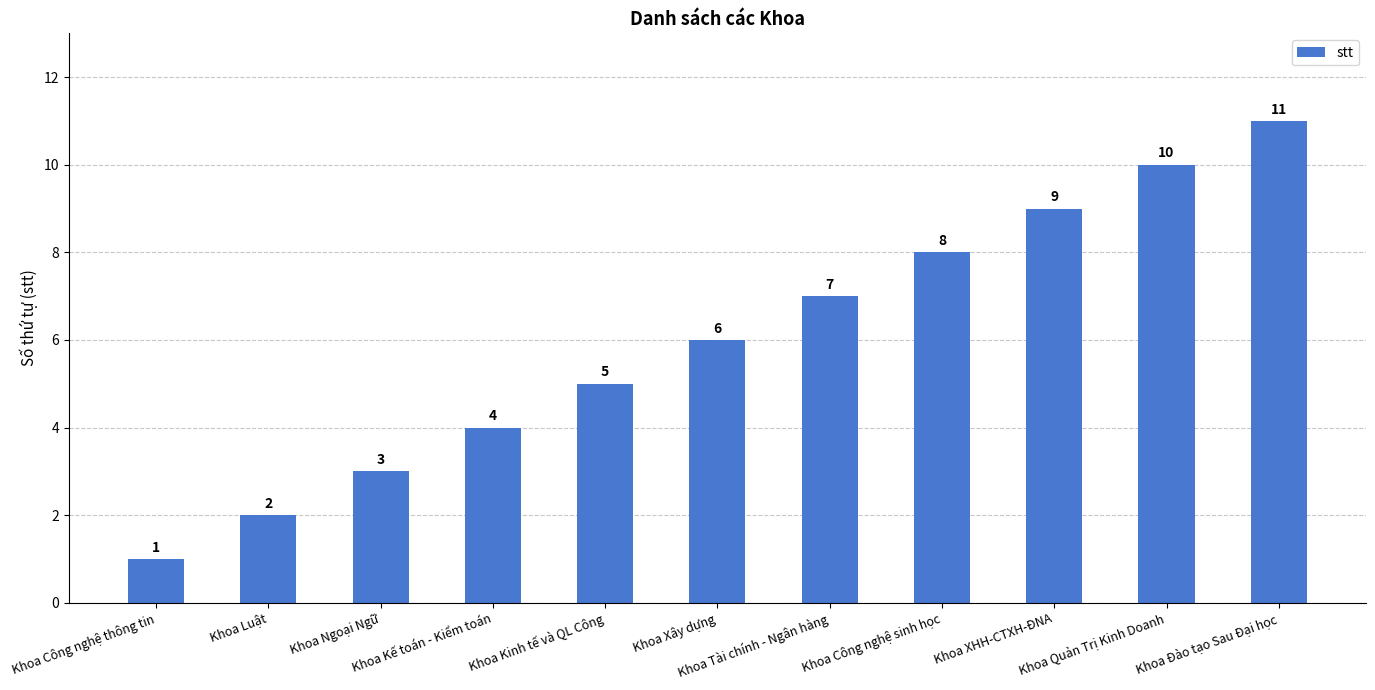

Count the values in the range 3 to 9.

7